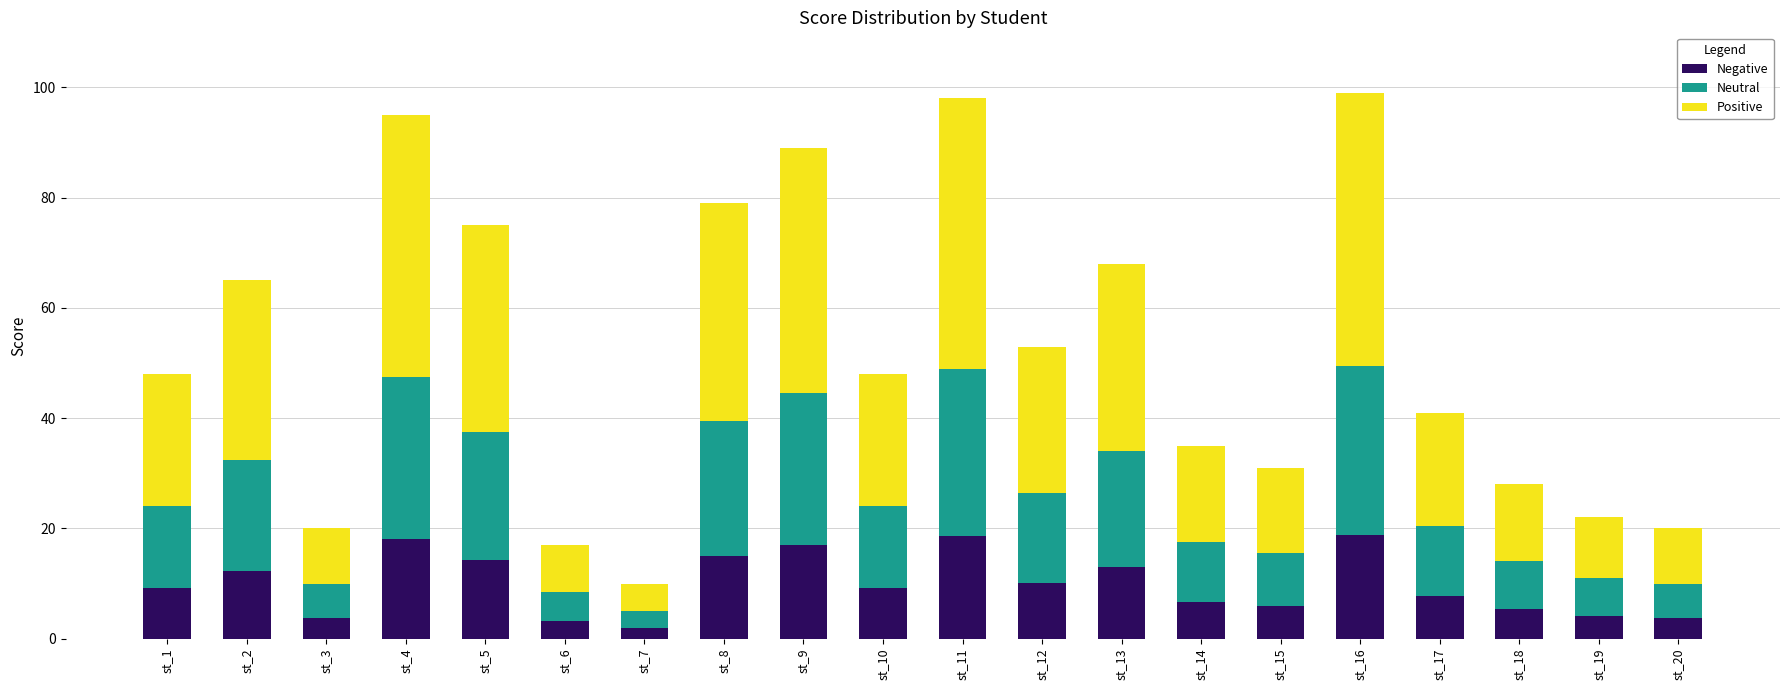

How many series are shown in this chart?

3